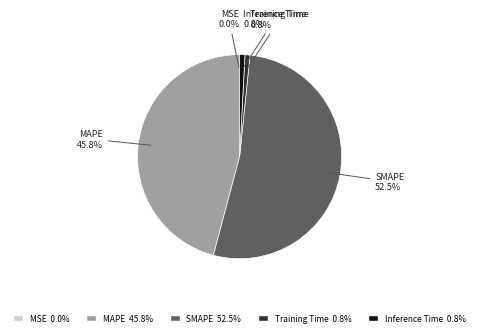

Which category has the biggest portion of the pie?

SMAPE